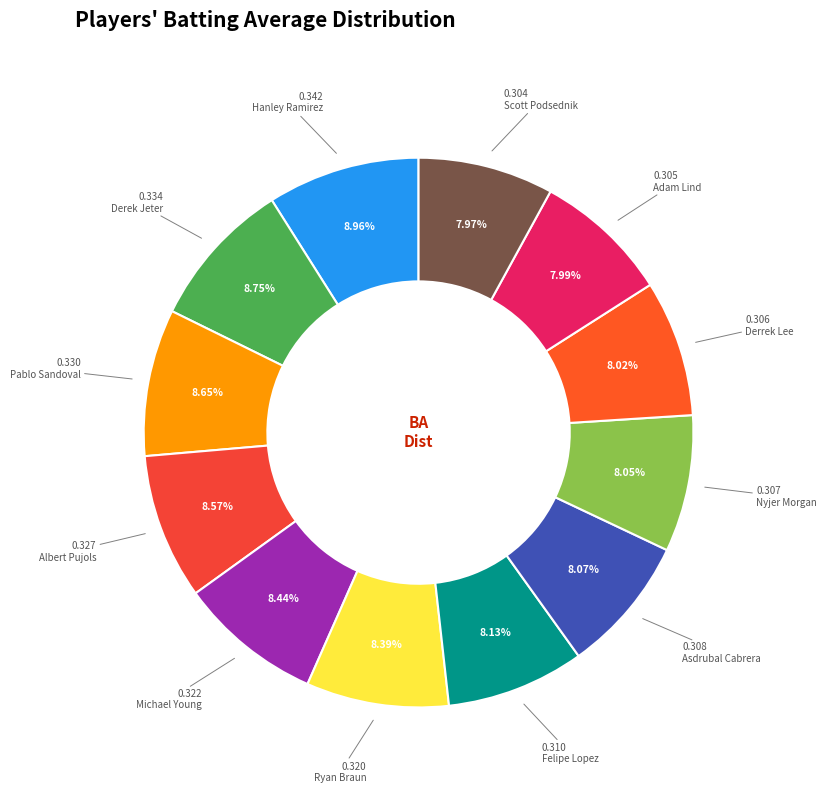

How many segments does this pie chart have?

12